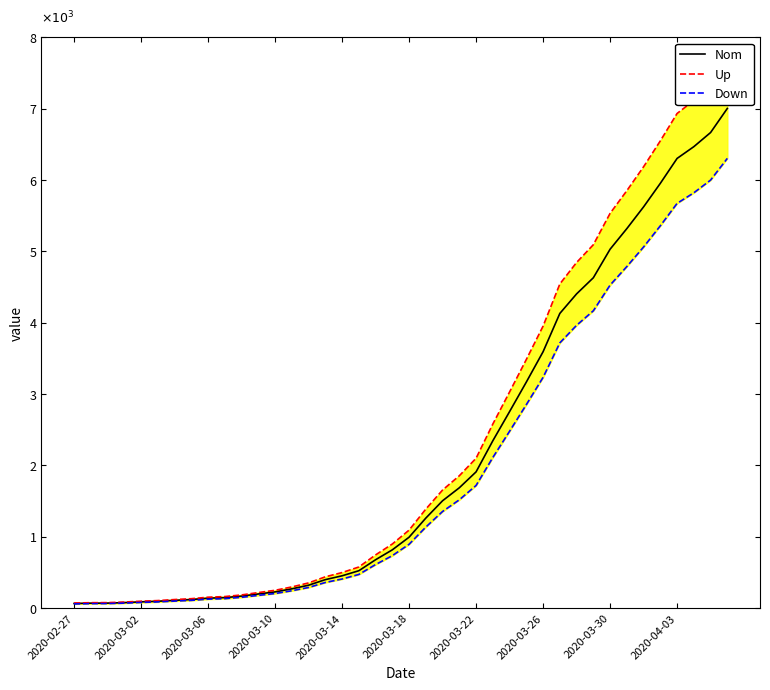

Is this an area chart (filled region under the line)?

No